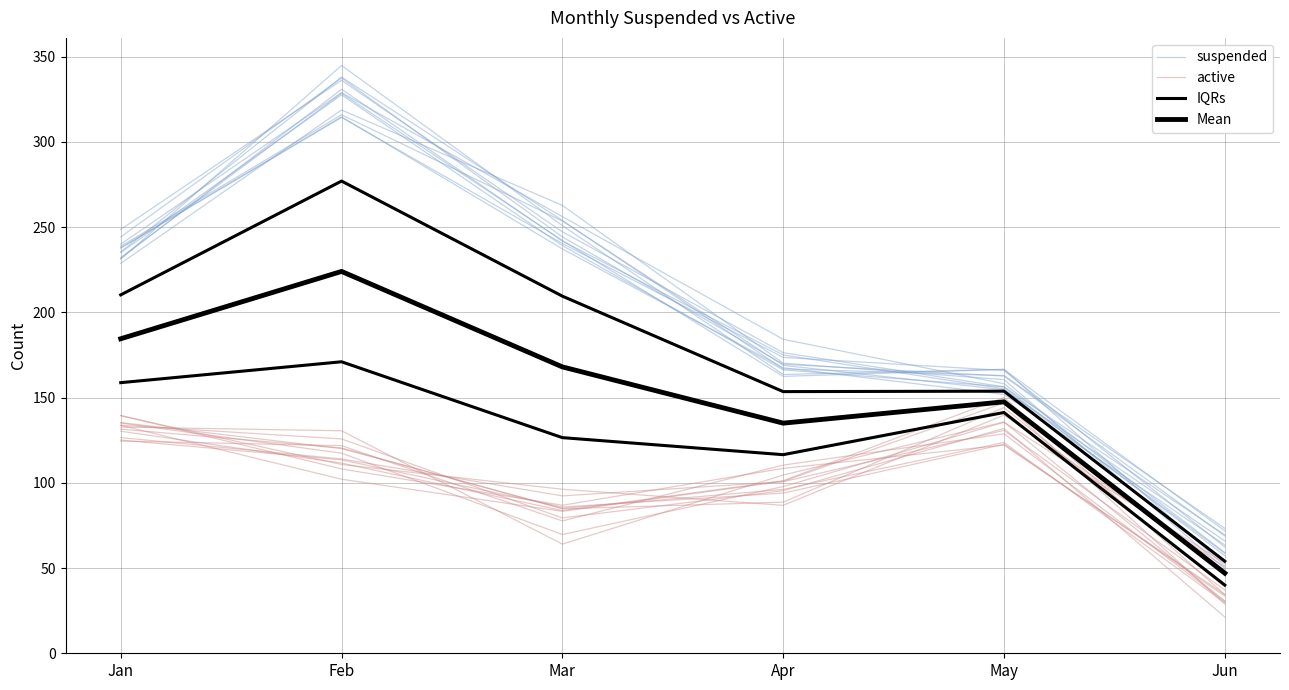

What is the total value across all series at Feb?

960.4